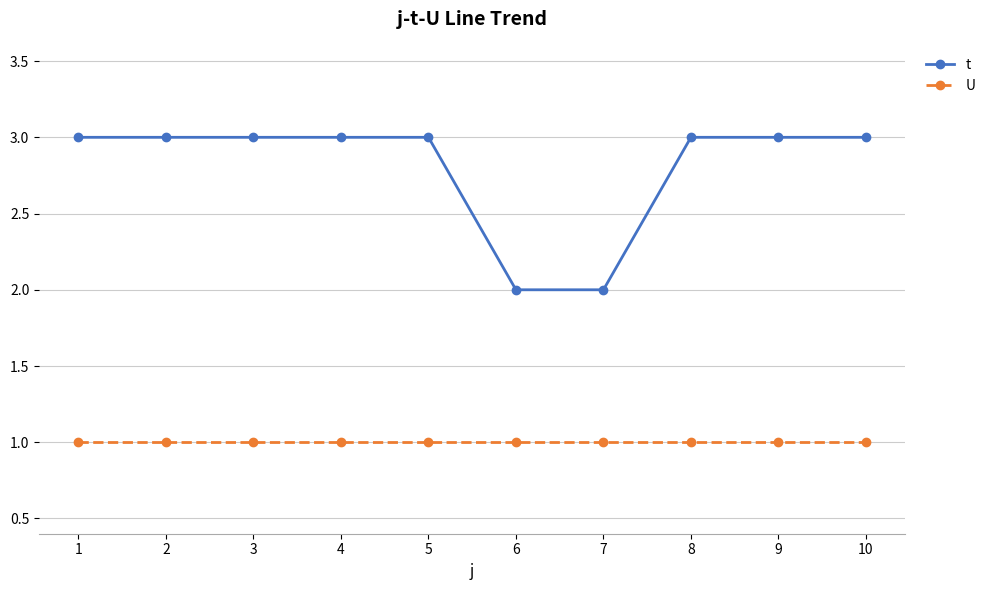

At how many categories does at least one series exceed 1?

10